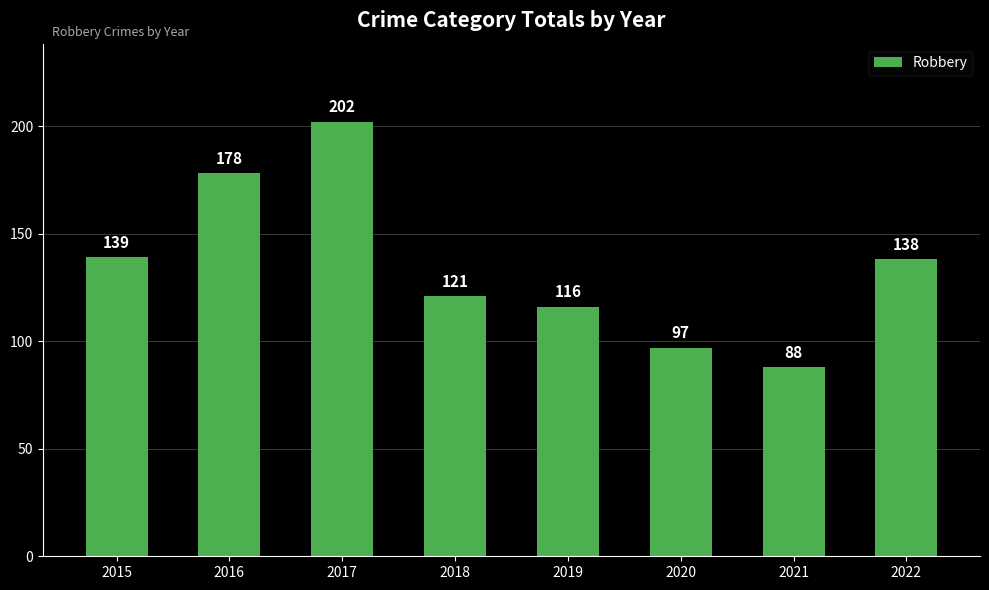

What is the sum of the values at 2015 and 2022?

277